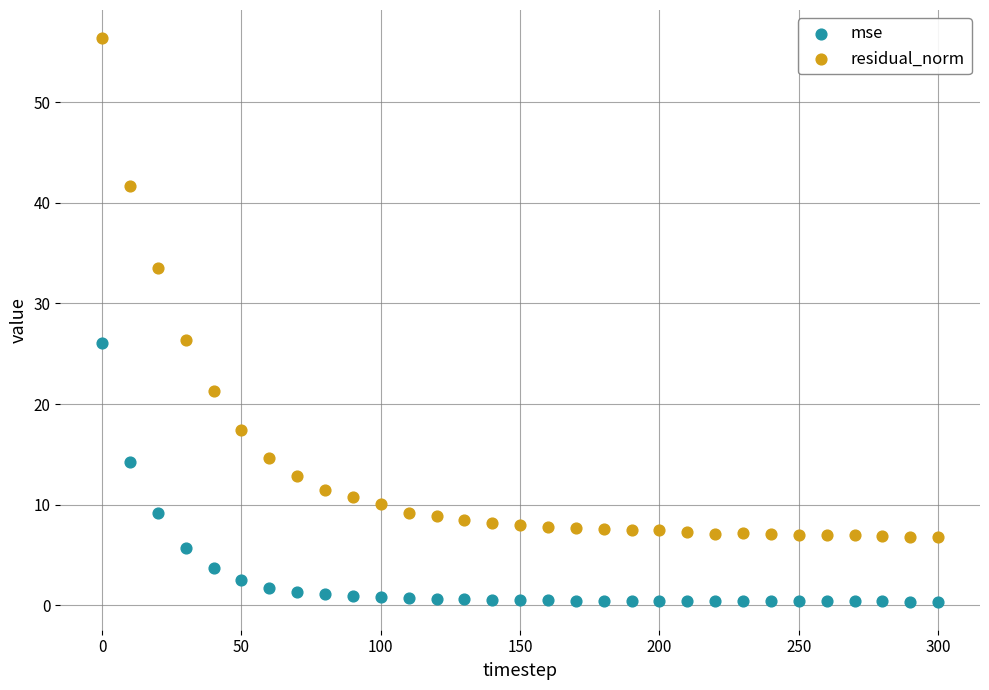

In the residual_norm series, what Y value is closest to 31?

33.5